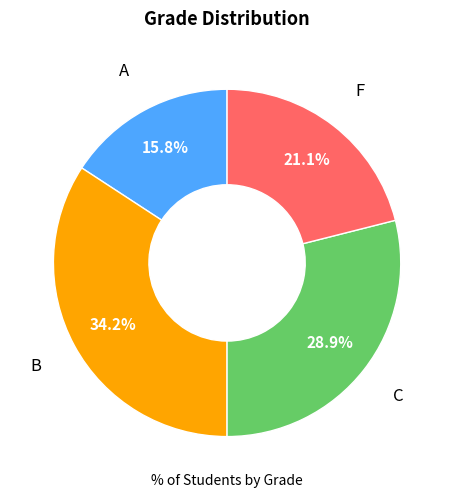

Which slice is the largest?

B